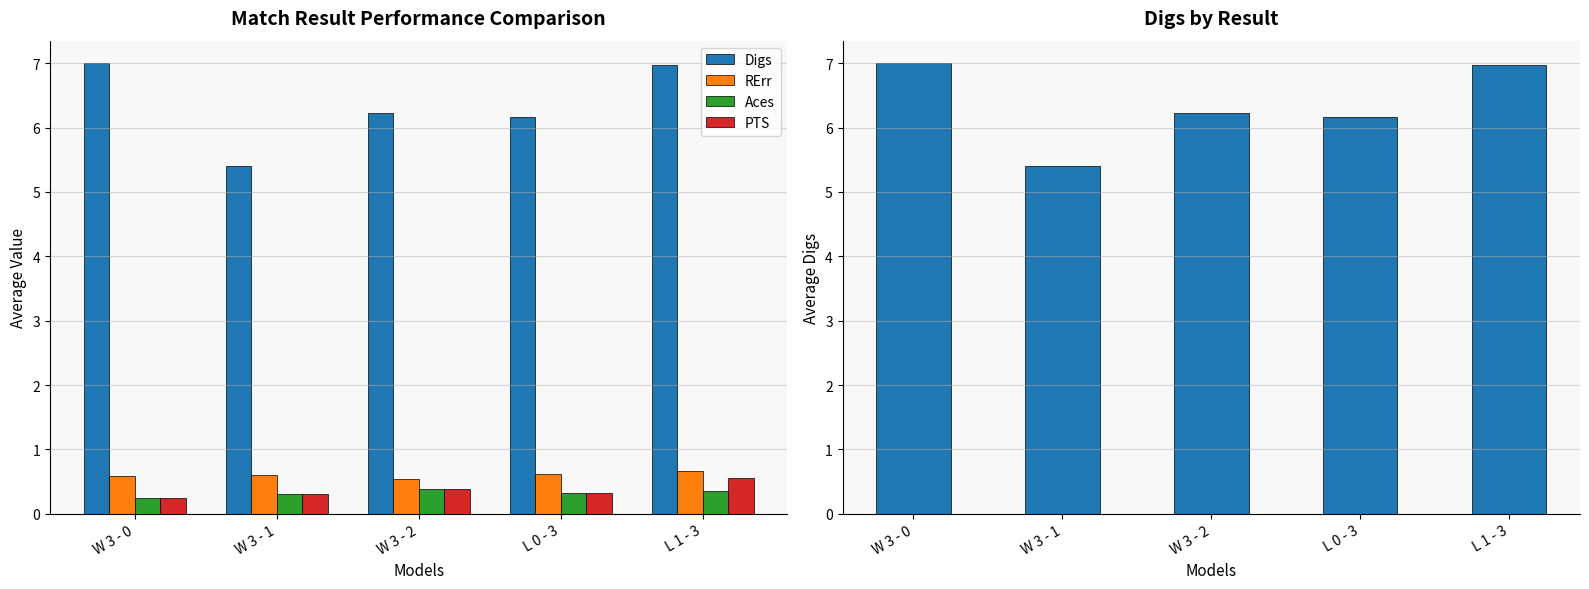

What is the label of the 1st bar from the right?

L 1 - 3